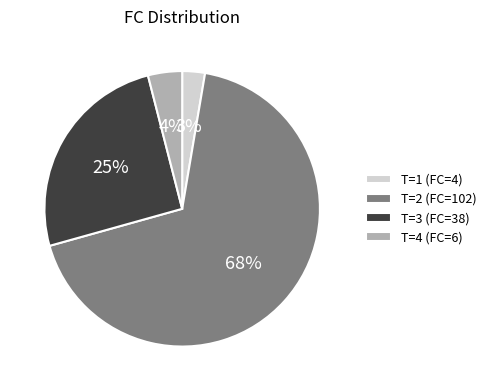

Count the number of slices in the pie.

4